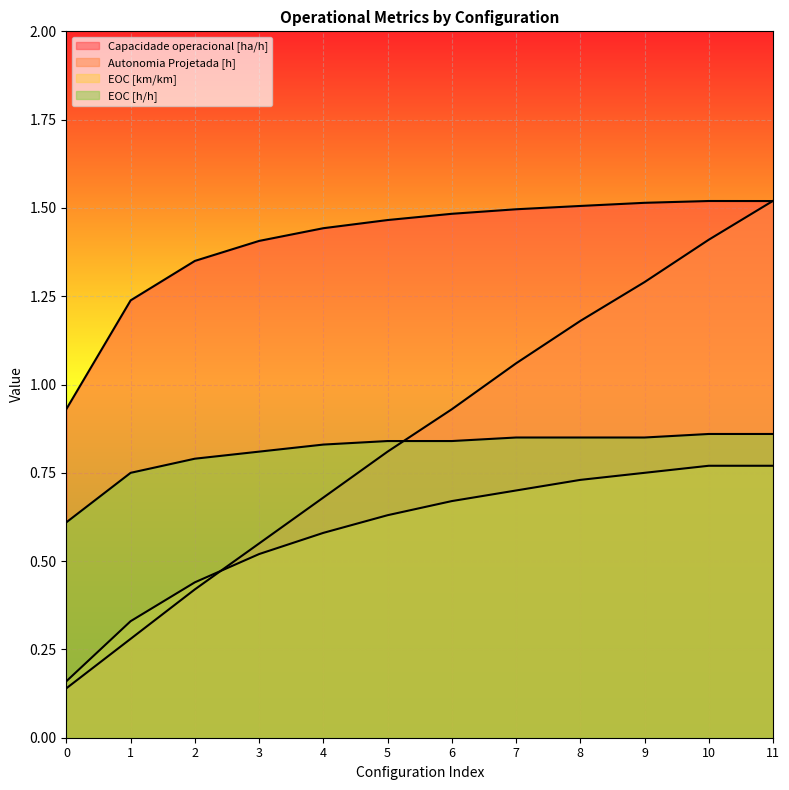

True or false: Capacidade operacional [ha/h] has a value of 0.3 at 7.

False